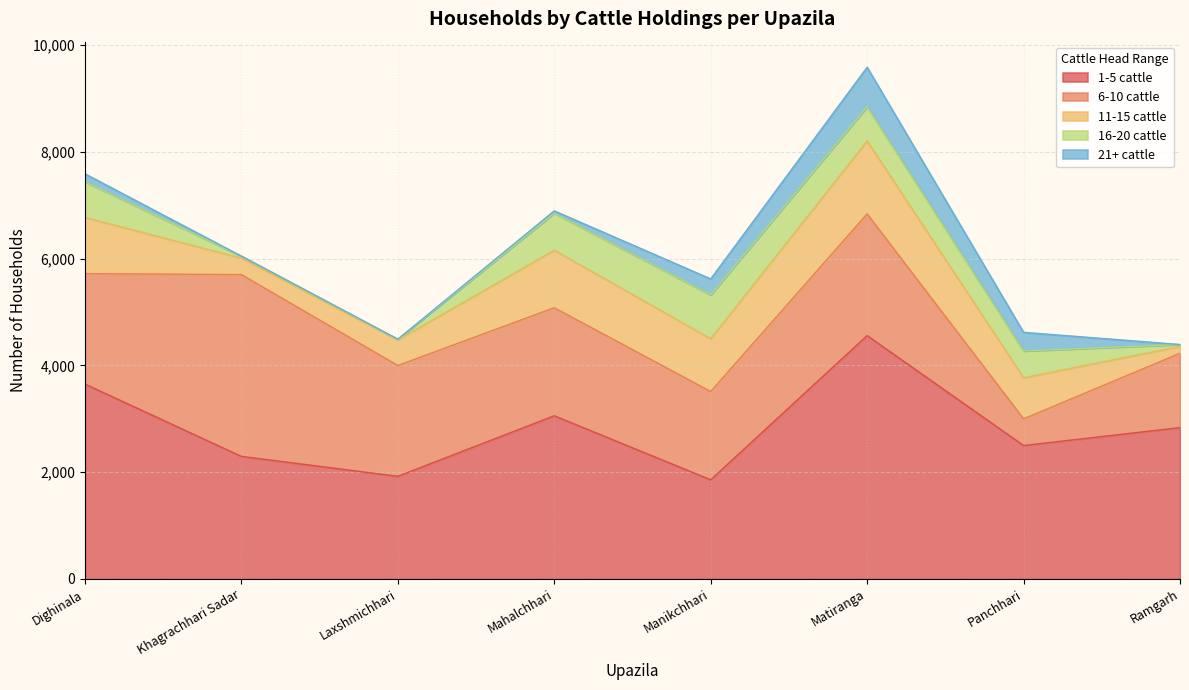

At which label is 21+ cattle closest to 371?

Panchhari